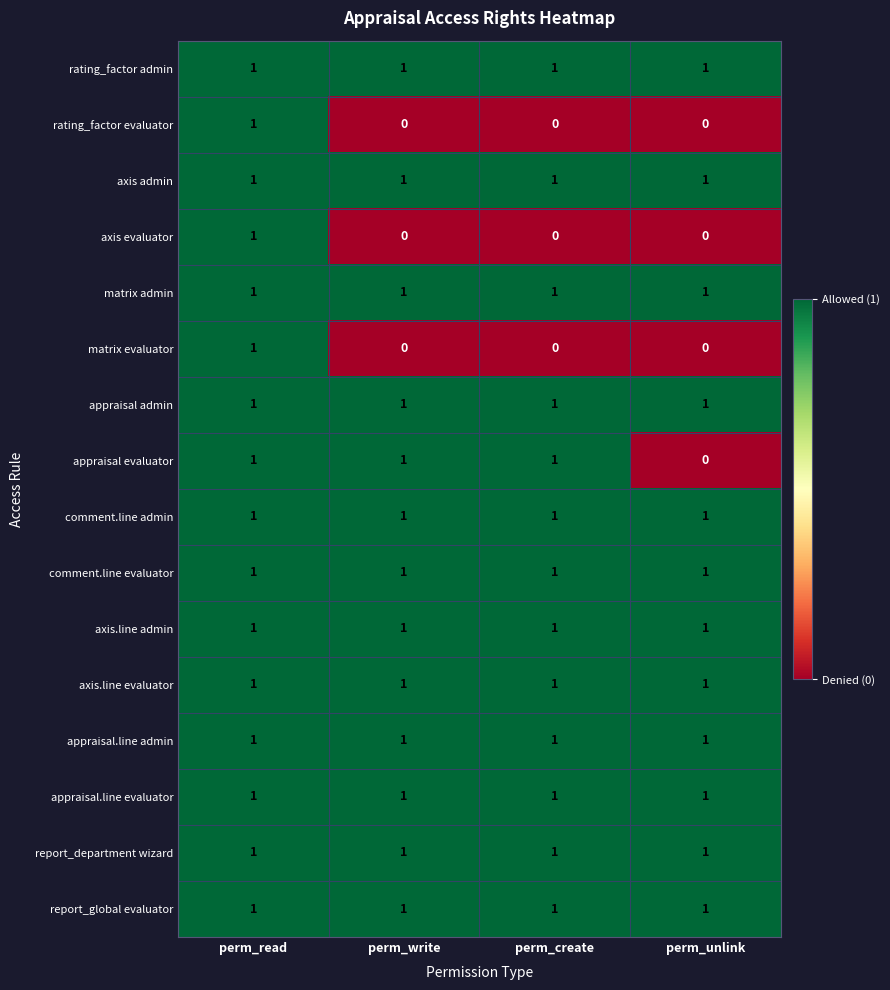

Is it true that appraisal.line admin equals 1 at perm_unlink?

True